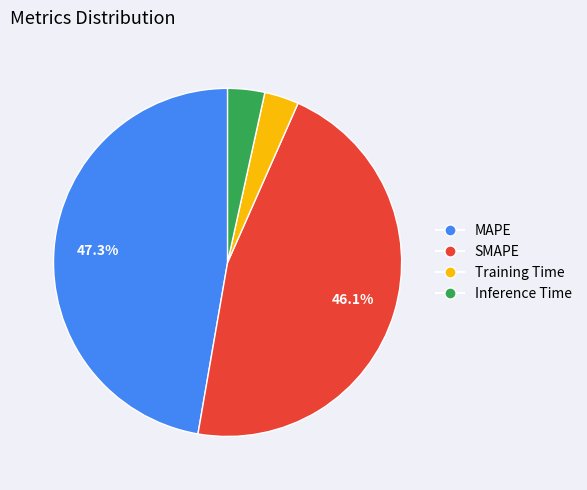

How many slices are in this pie chart?

4